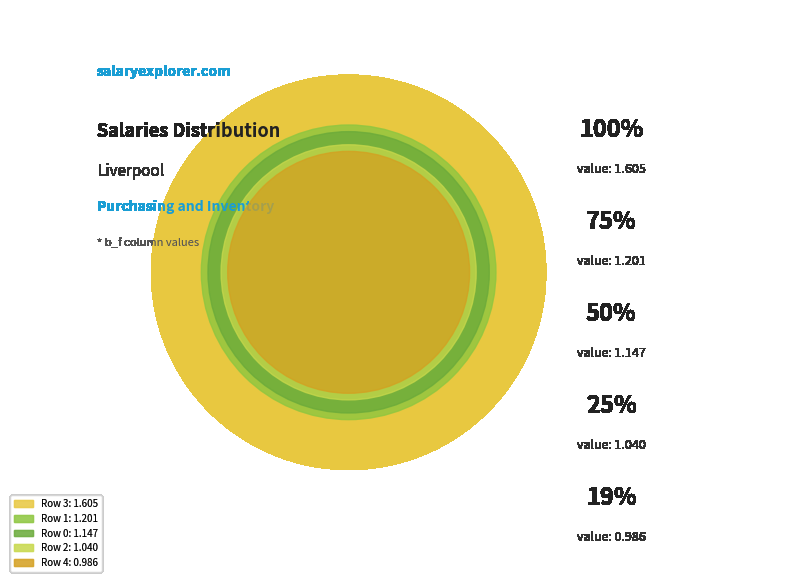

To the nearest percent, what portion does Row 4 represent?

16%